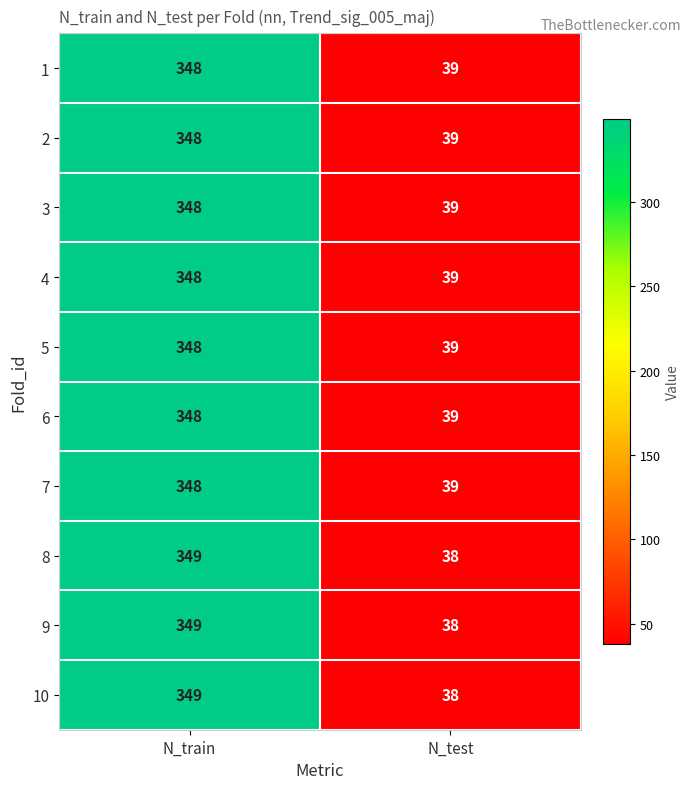

Rank the categories by 9 value from lowest to highest.

N_test, N_train